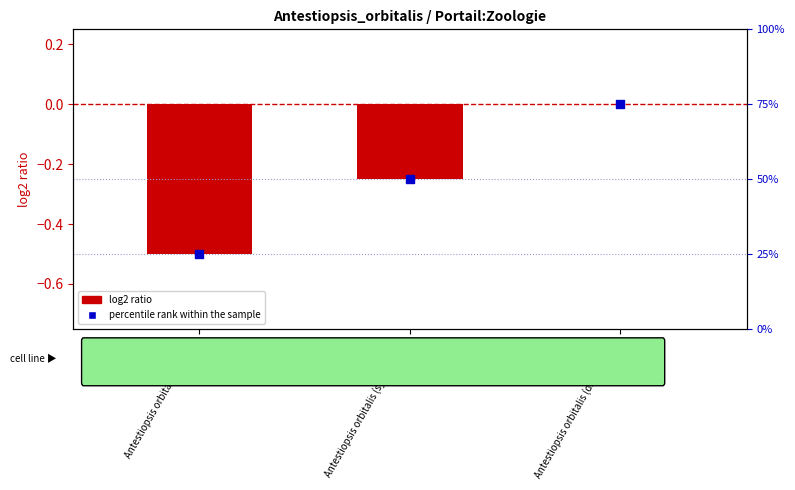

Which series has the widest spread of Y values?

percentile rank within the sample